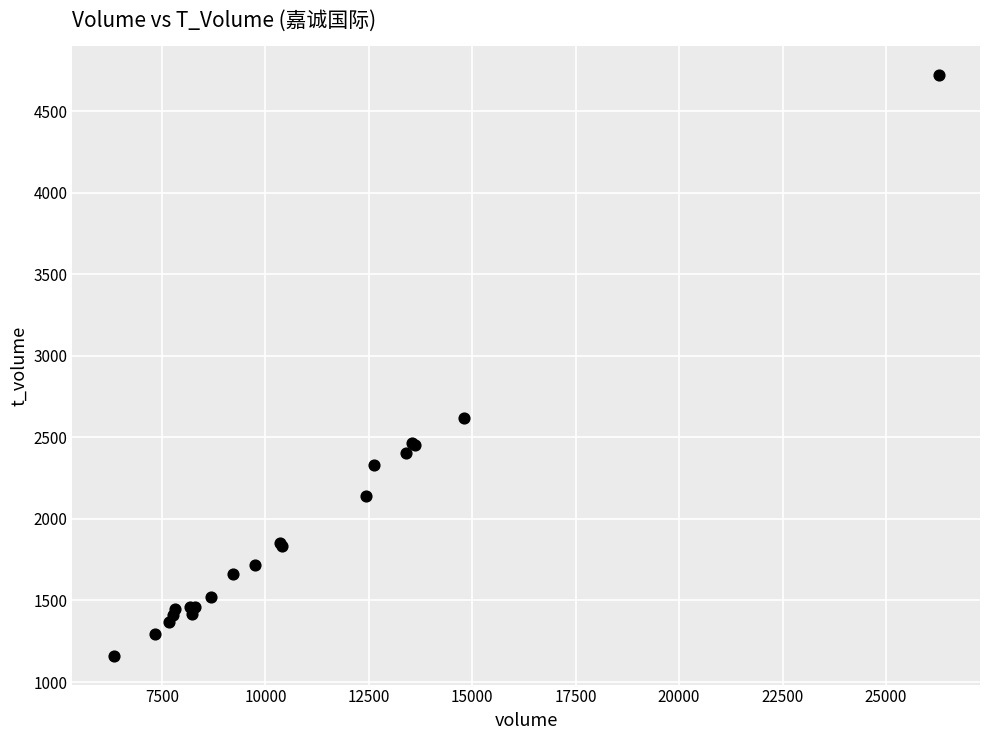

What Y value in the scatter plot is closest to 2940?

2621